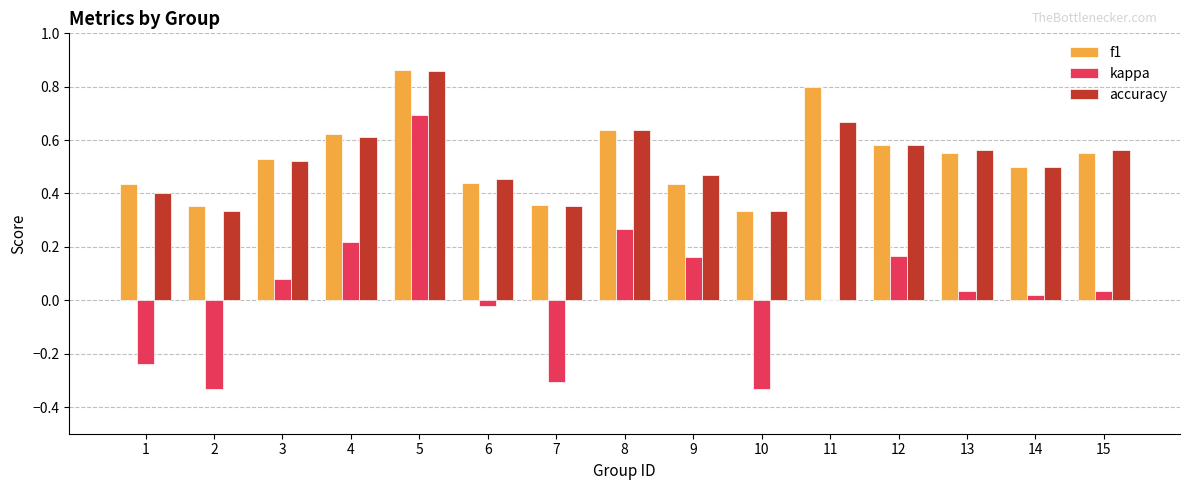

True or false: kappa has a value of 0.0 at 11.

True